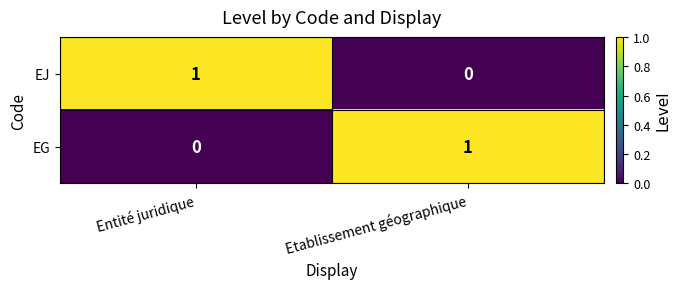

The value of EJ at Etablissement géographique is 1. True or false?

False